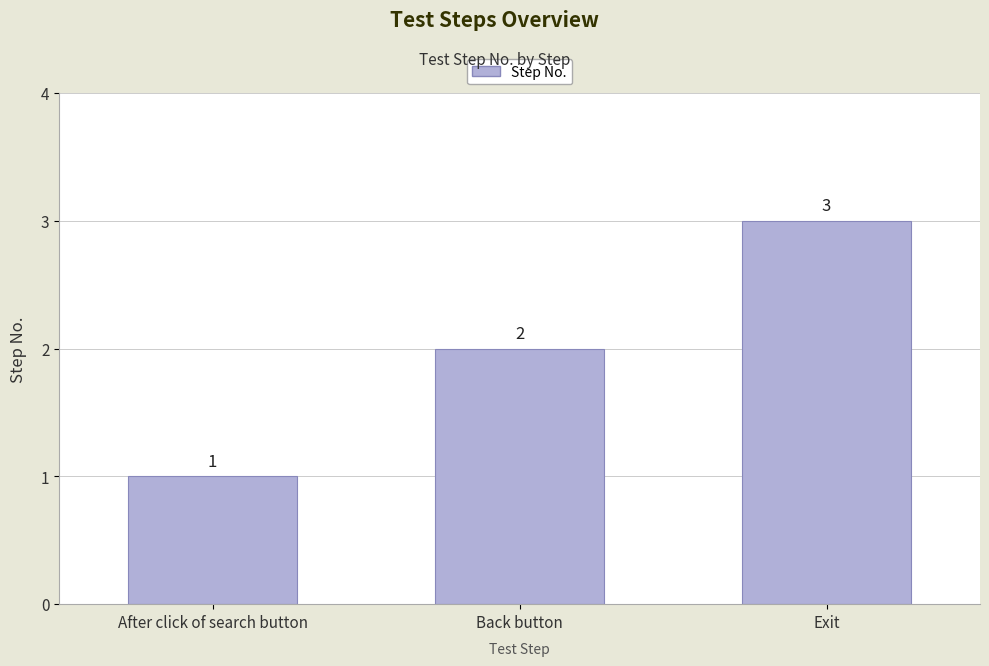

What is the average value?

2